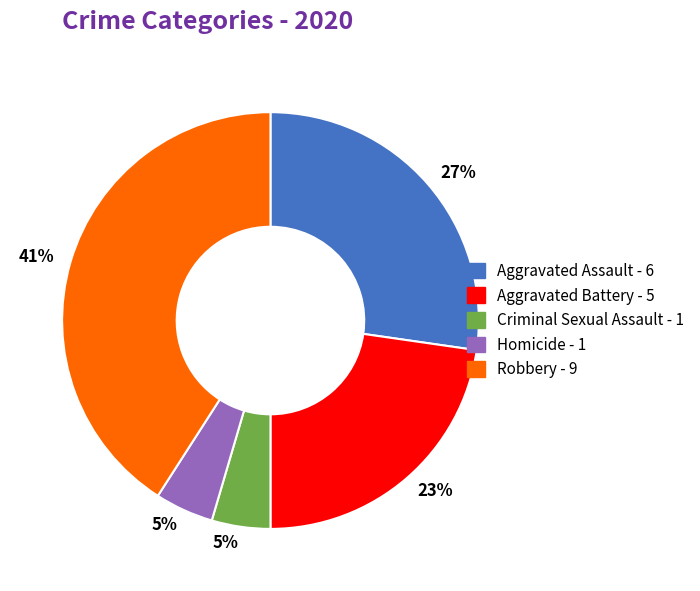

To the nearest percent, what is the difference between the largest and smallest slice percentages?

36%